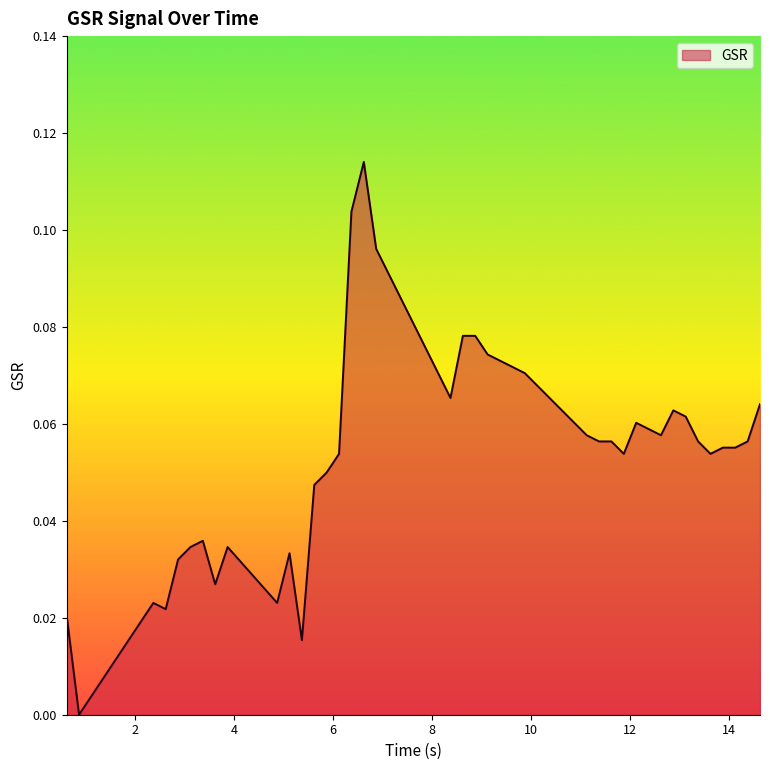

How many lines are shown in the chart?

1